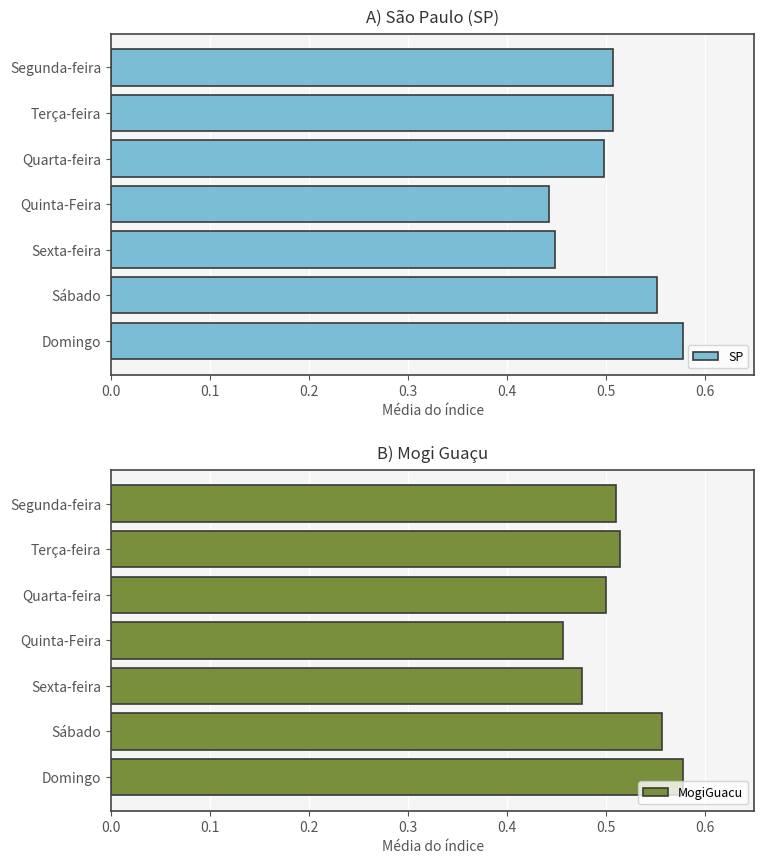

How many bars are there in total?

14